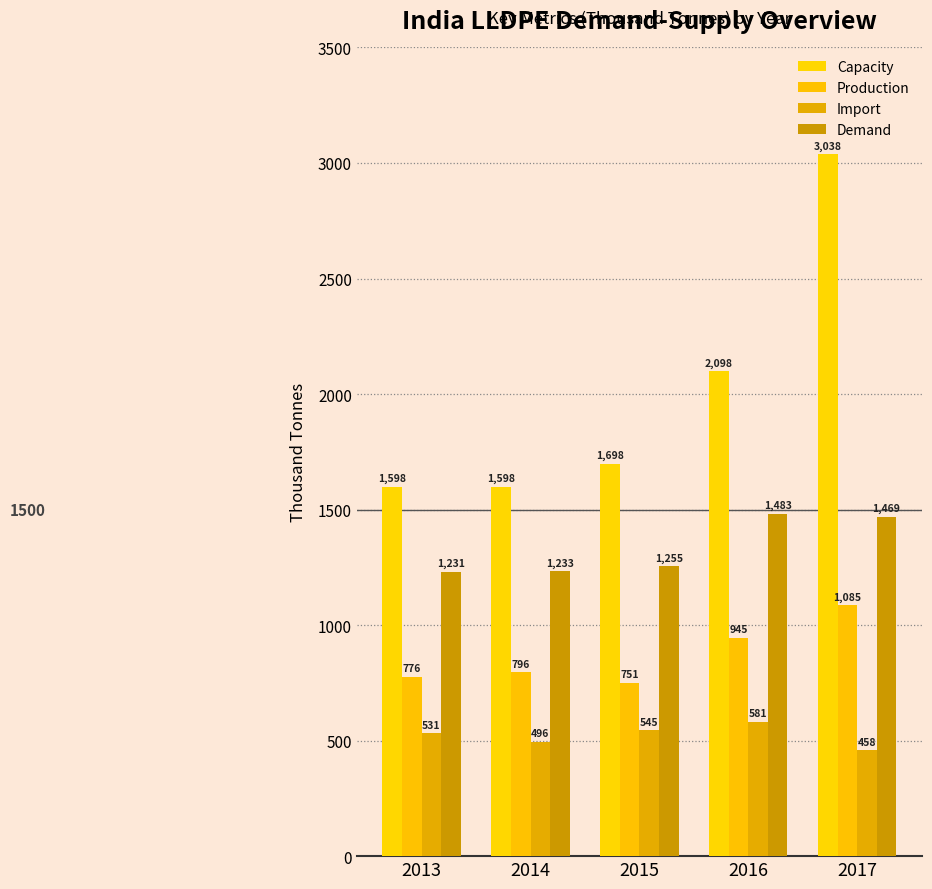

Which series has the widest spread of values?

Capacity